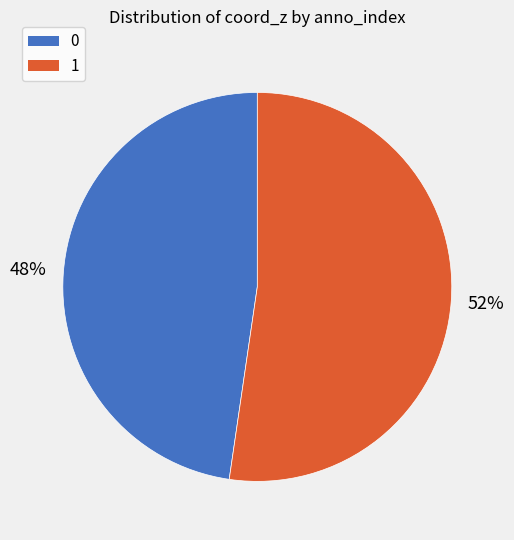

Is there any slice that represents more than half of the pie?

Yes